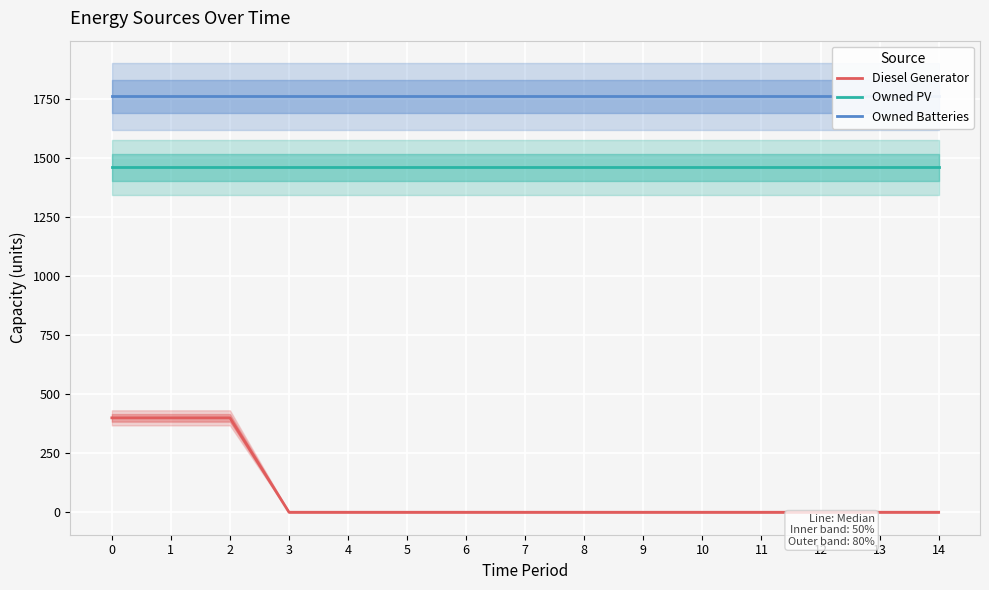

True or false: Owned PV and Owned Batteries cross at least once.

False